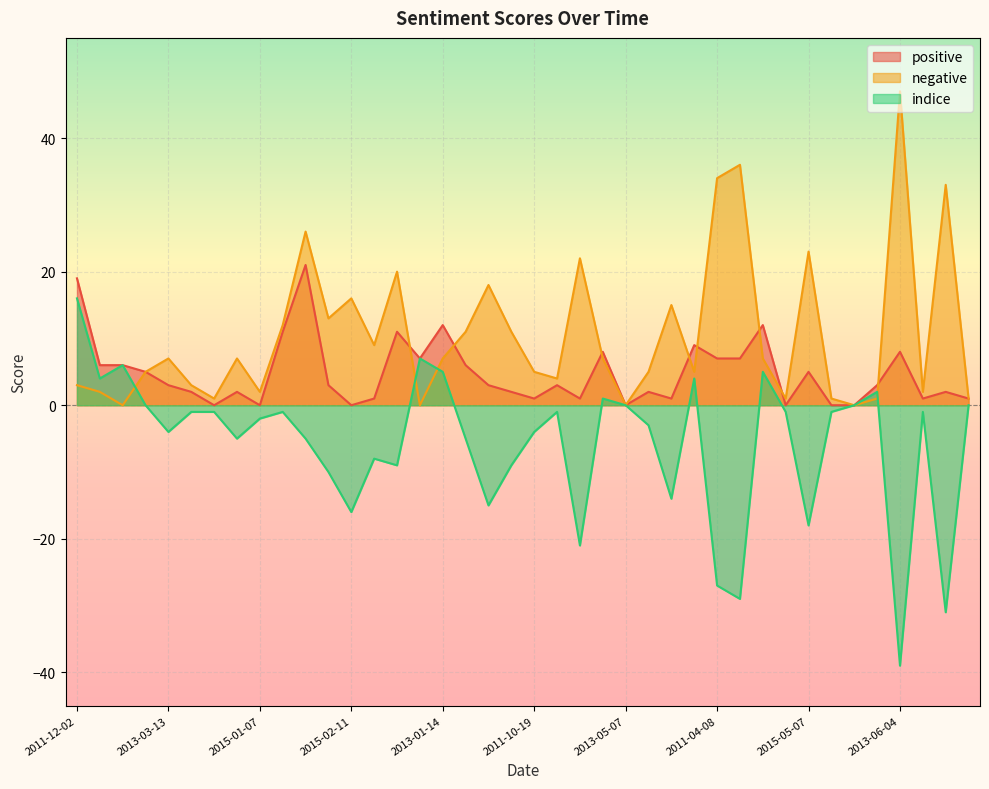

What is the spread (max minus min) of values at 2015-05-26?

2